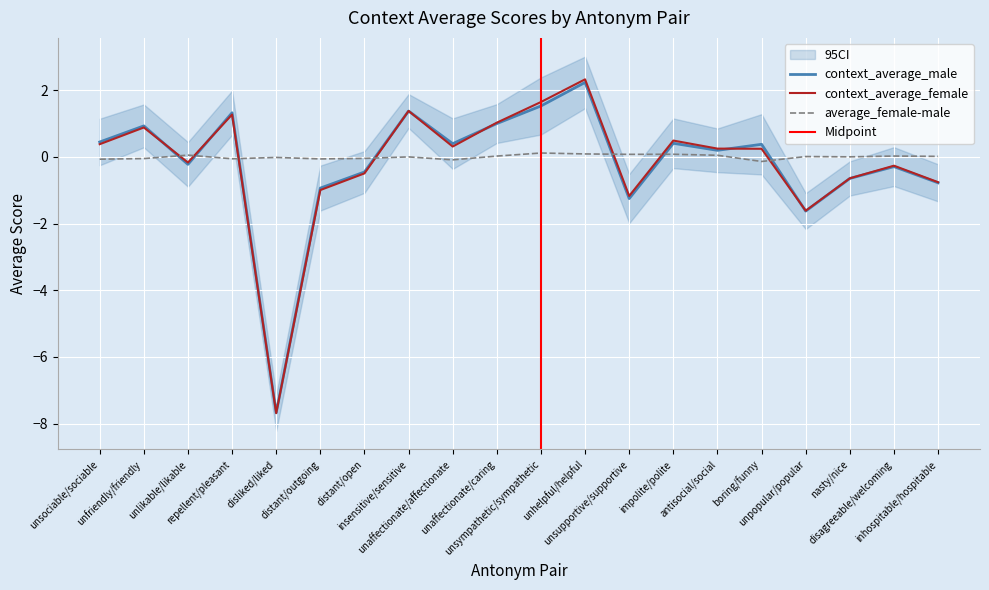

True or false: context_average_male has a value of 0.8 at unsociable/sociable.

False